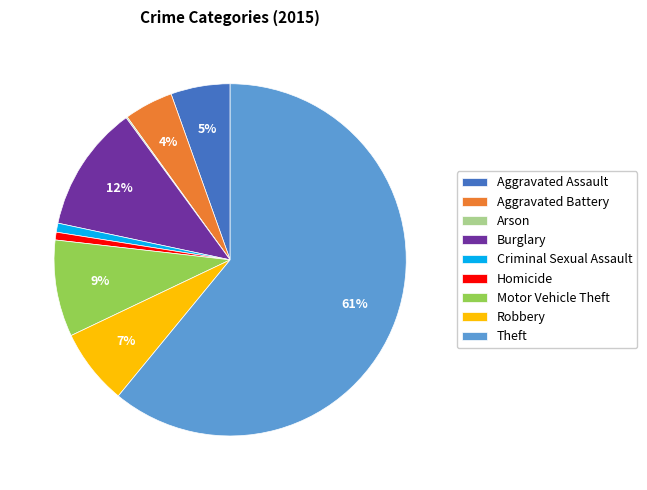

Do Aggravated Battery and Homicide together represent more than half of the pie?

No